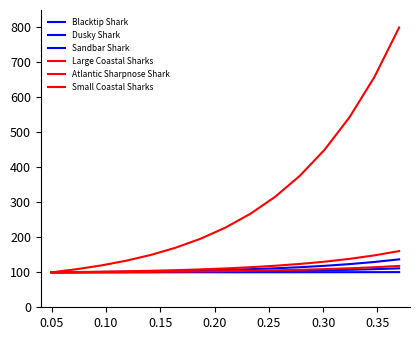

Is this an area chart (filled region under the line)?

No